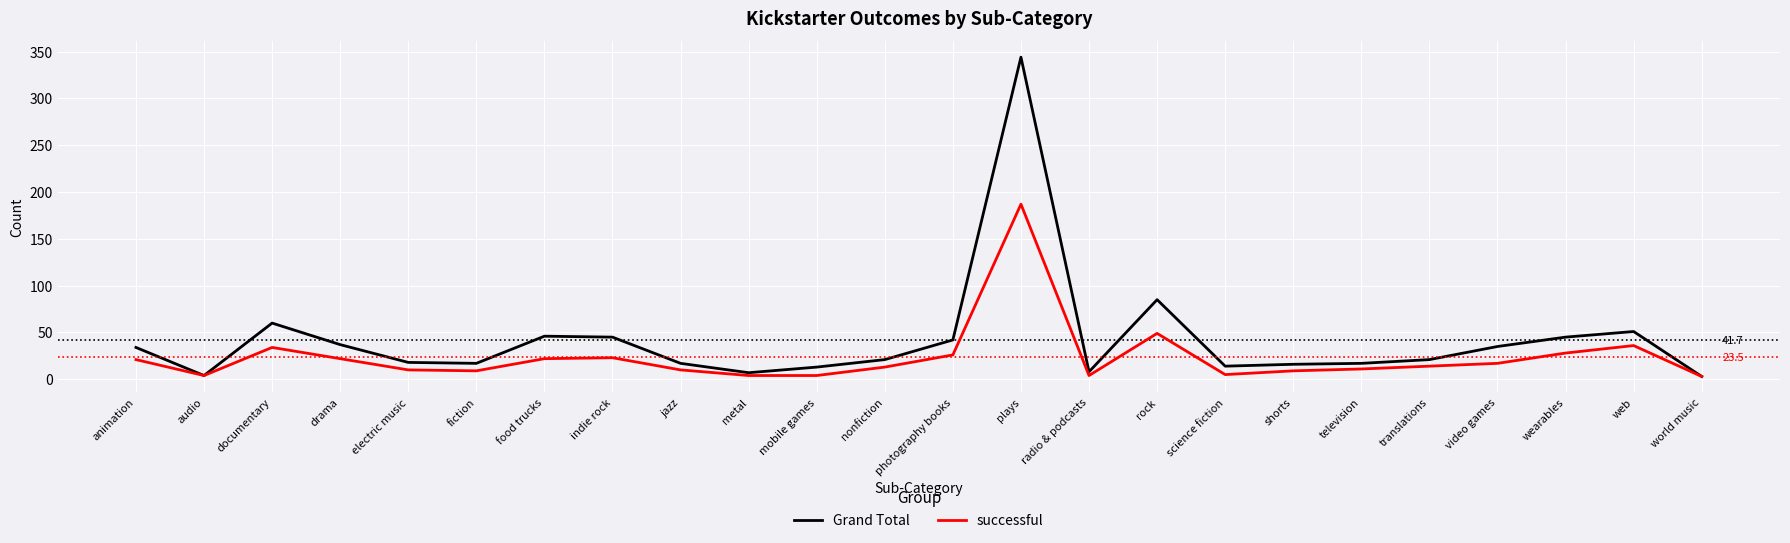

Which category has the highest value in the Grand Total series?

plays